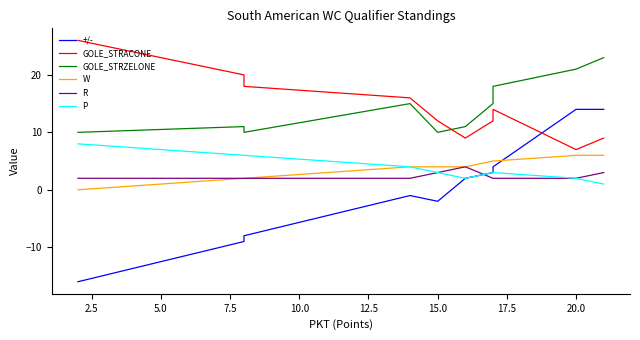

Does the chart have visible grid lines?

No